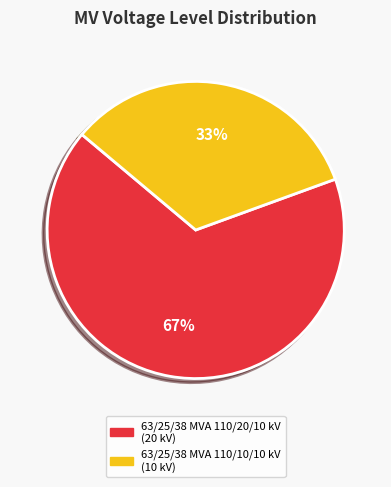

Which slice is the largest?

63/25/38 MVA 110/20/10 kV